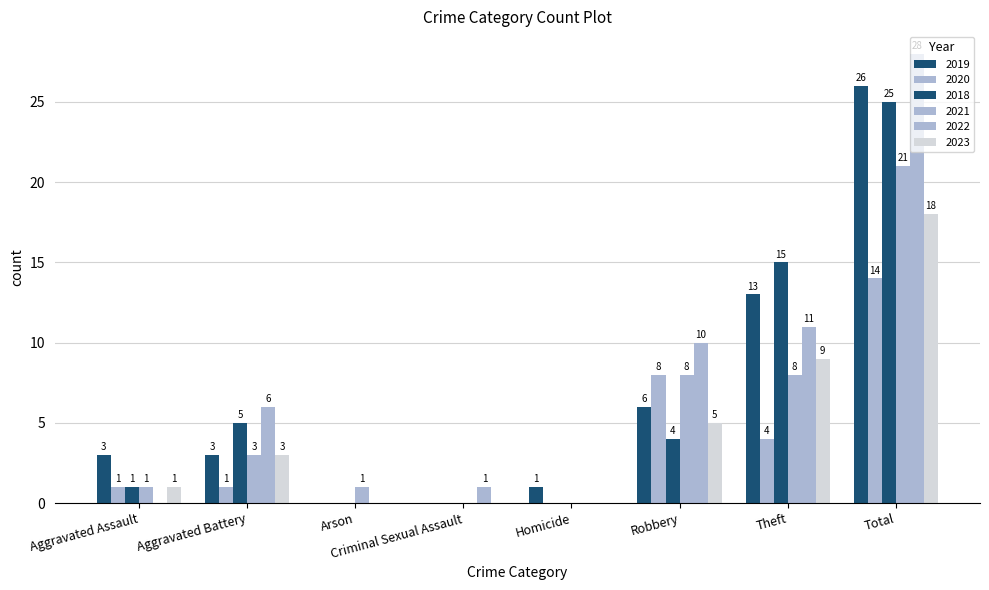

Count the number of categories in the chart.

8